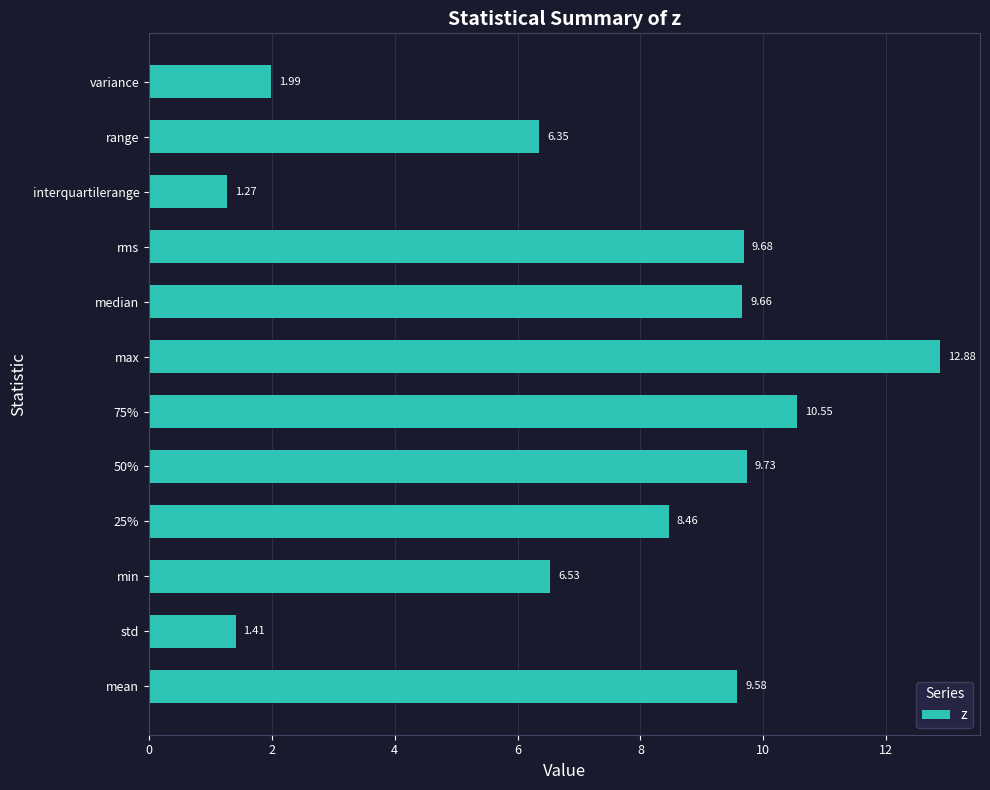

How many data points are above 9?

6